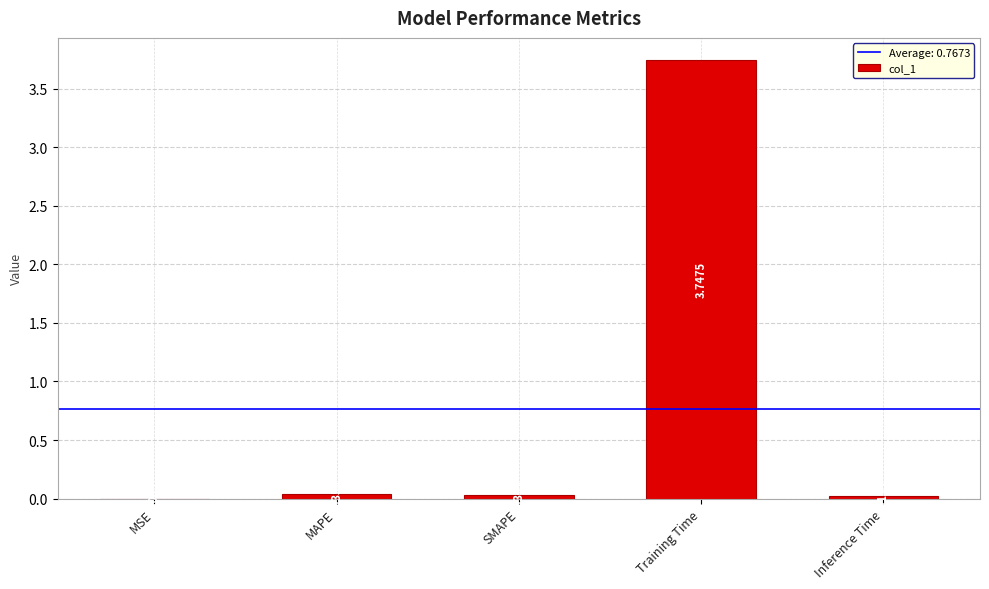

At which category does the chart reach its peak across all series?

Training Time